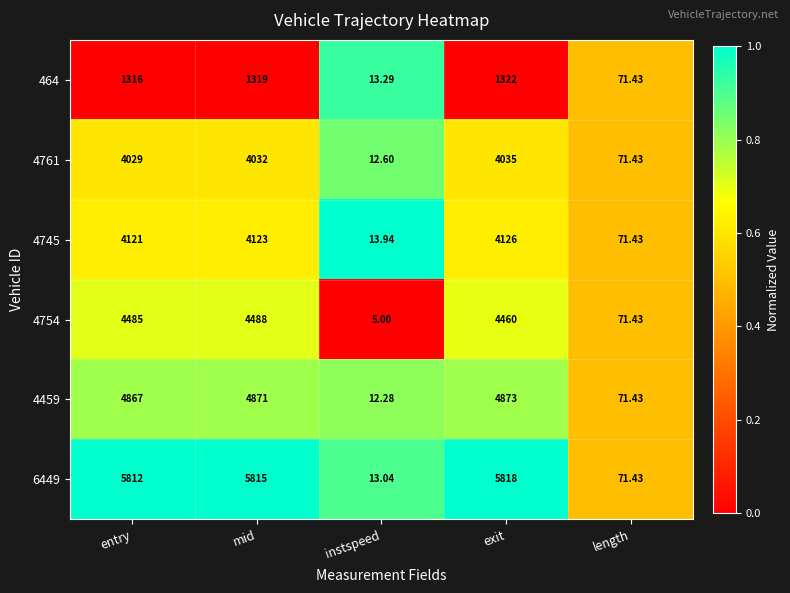

Between entry and mid, which series saw the biggest shift?

4459